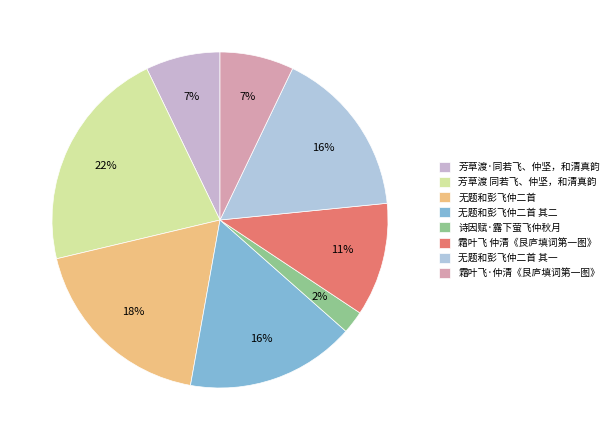

Which category has the smallest portion of the pie?

诗因赋·露下萤飞仲秋月